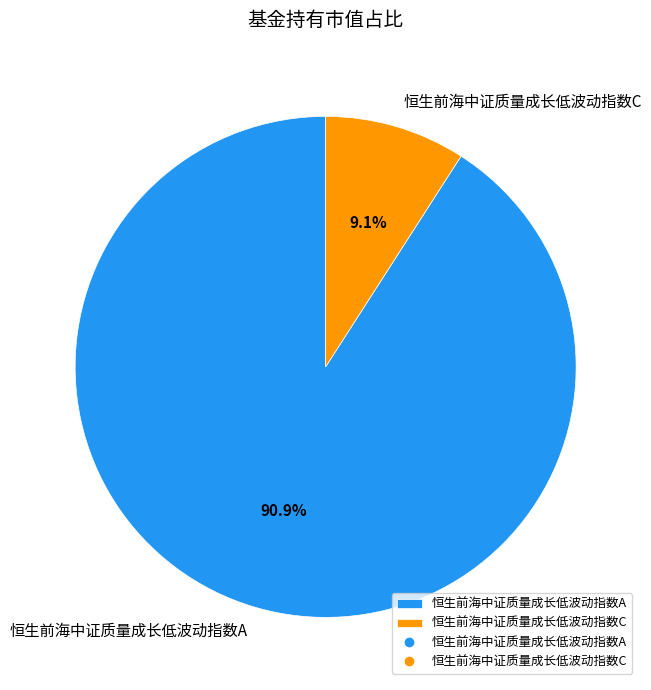

What percentage is the 恒生前海中证质量成长低波动指数C slice, to the nearest percent?

9%